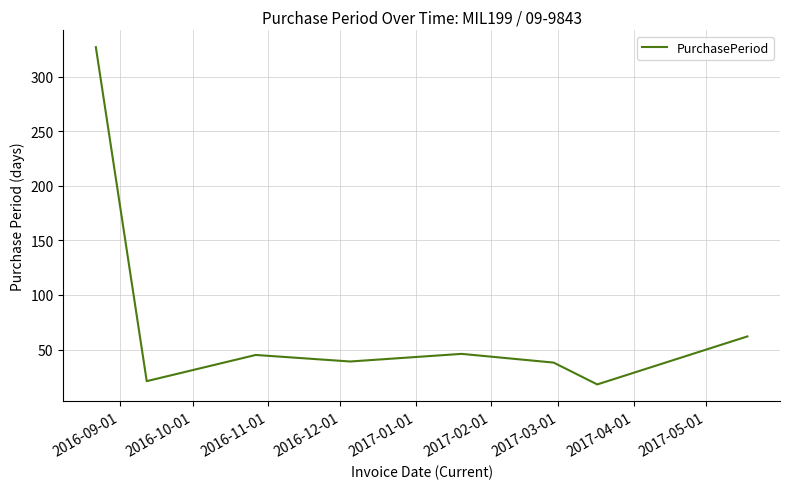

What is the difference between the maximum and minimum values?

309